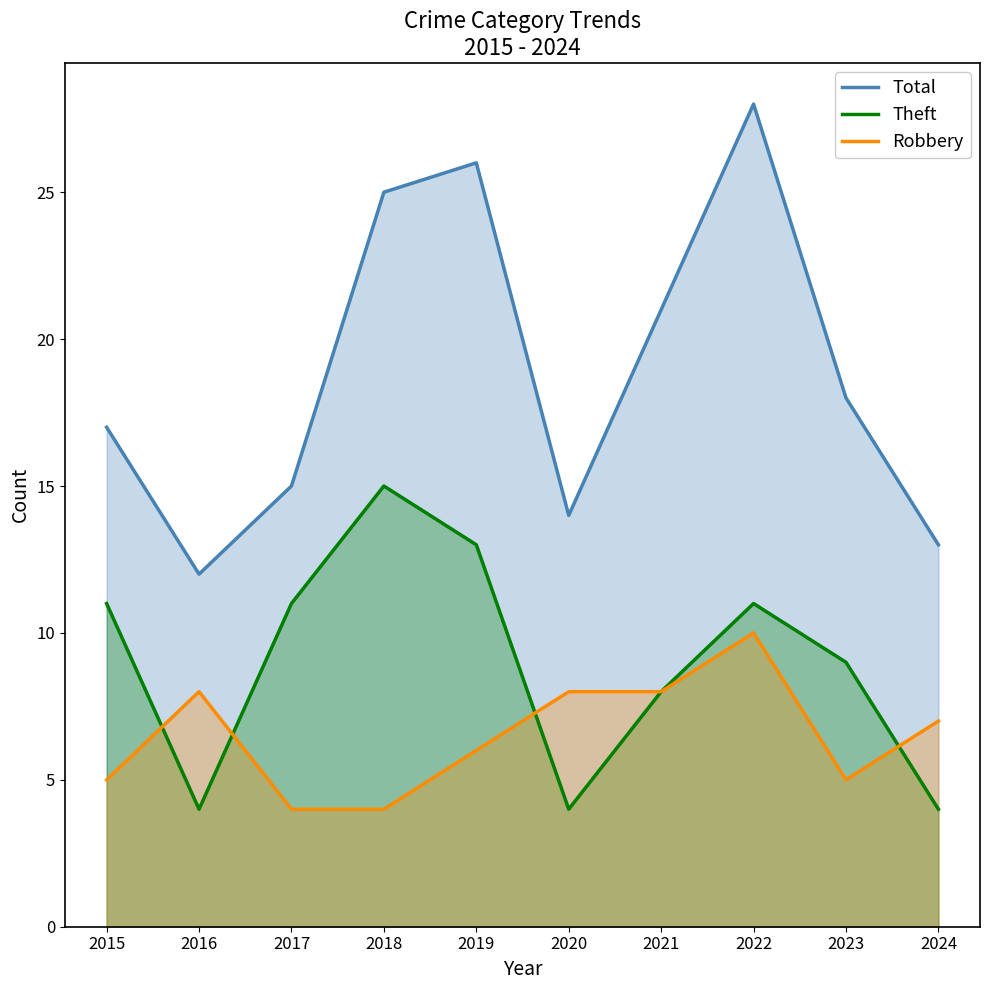

How many intersections are there between Theft and Robbery?

4